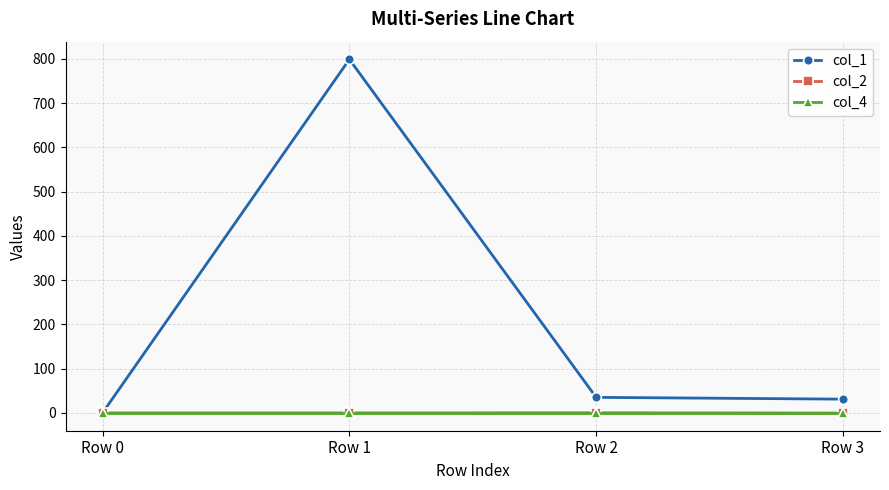

True or false: col_1 has more than 1 interior local peaks.

False